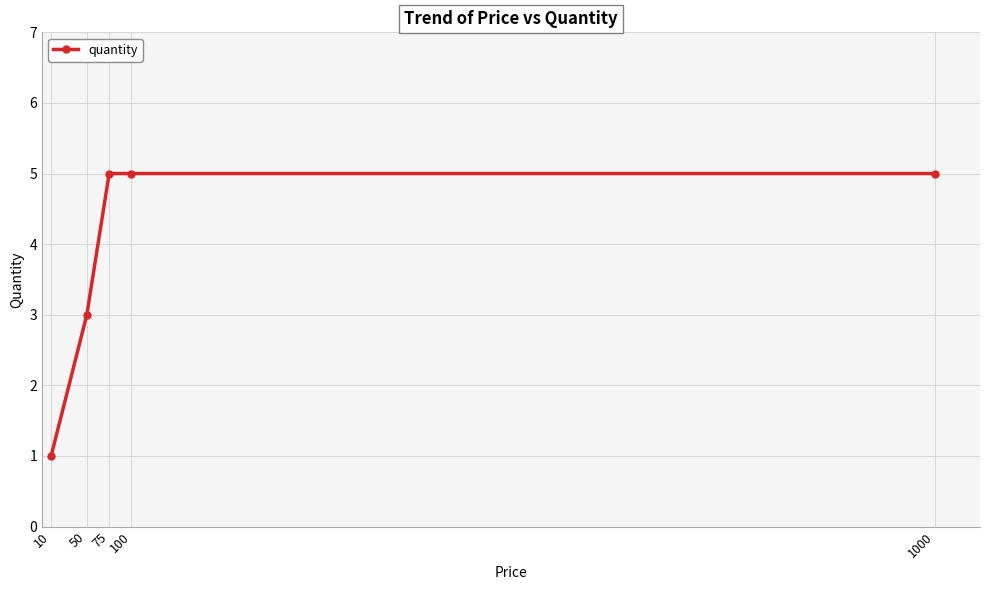

Count the number of categories in the chart.

5